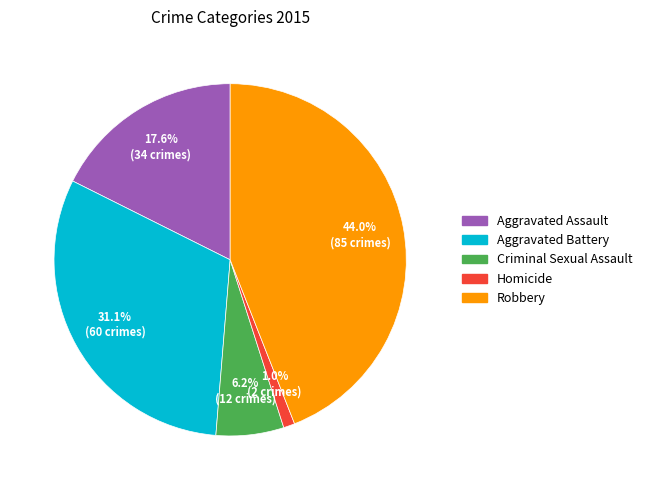

The Criminal Sexual Assault slice represents 6% of the pie. True or false?

True